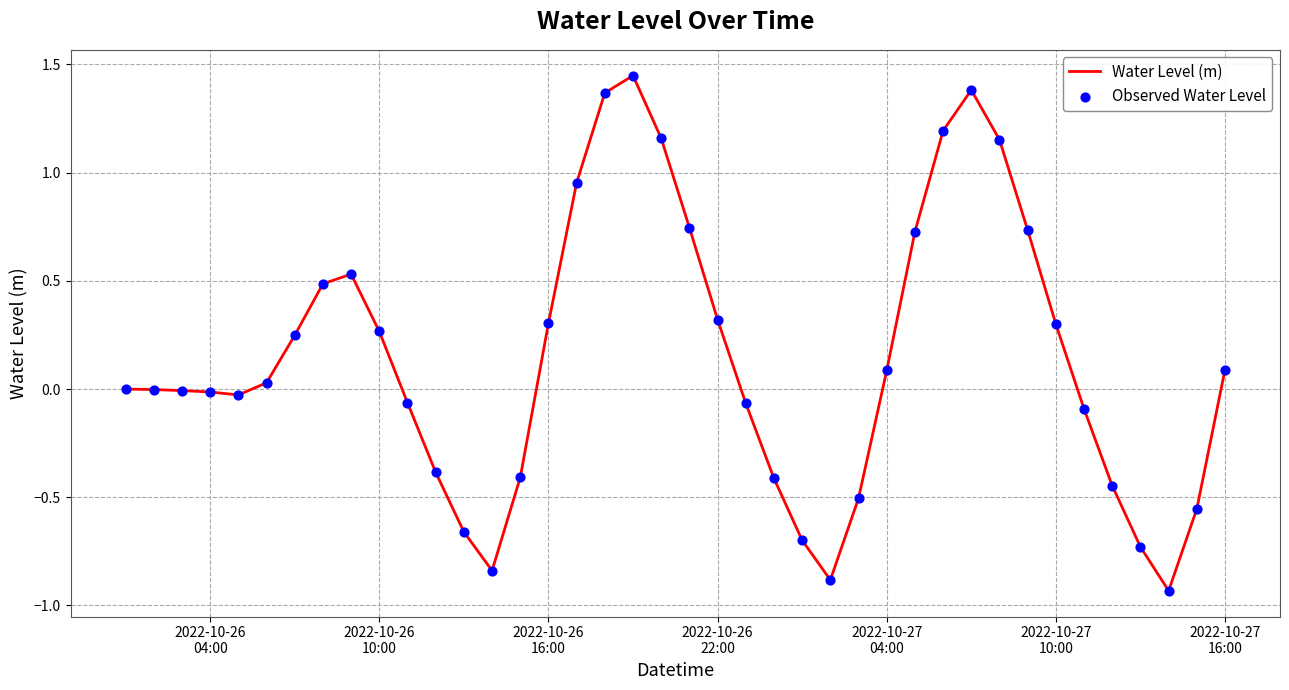

What is the difference between the maximum and minimum values?

2.4